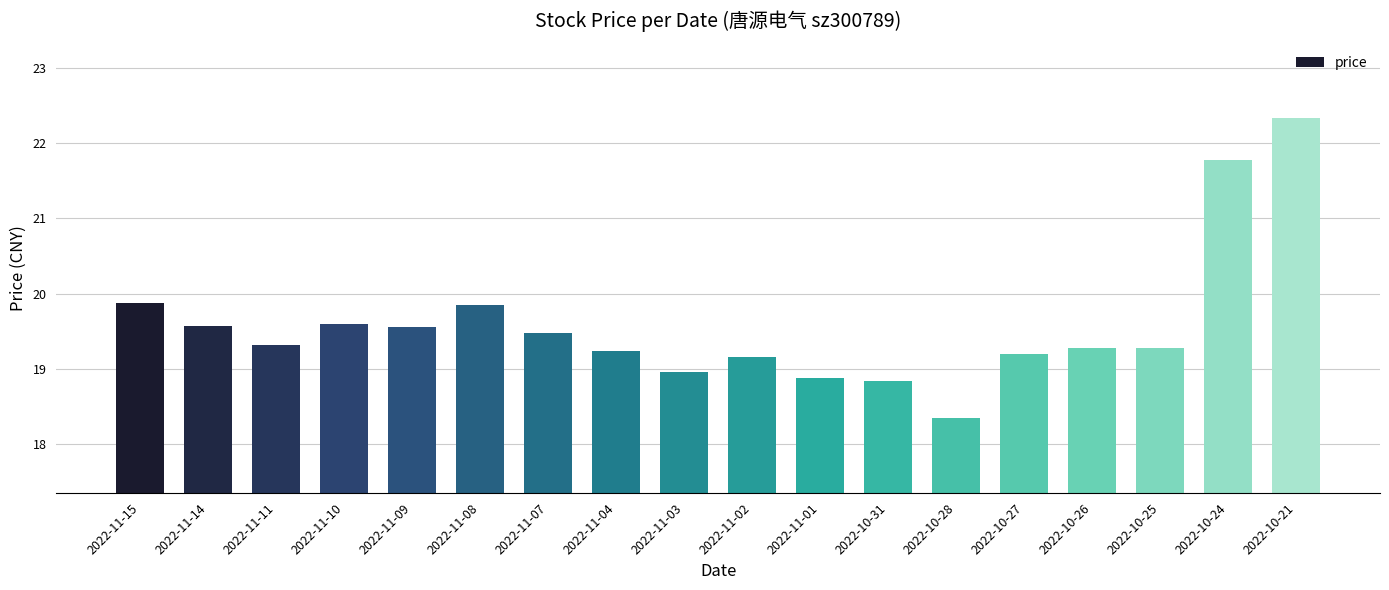

What is the sum of all values?

352.5